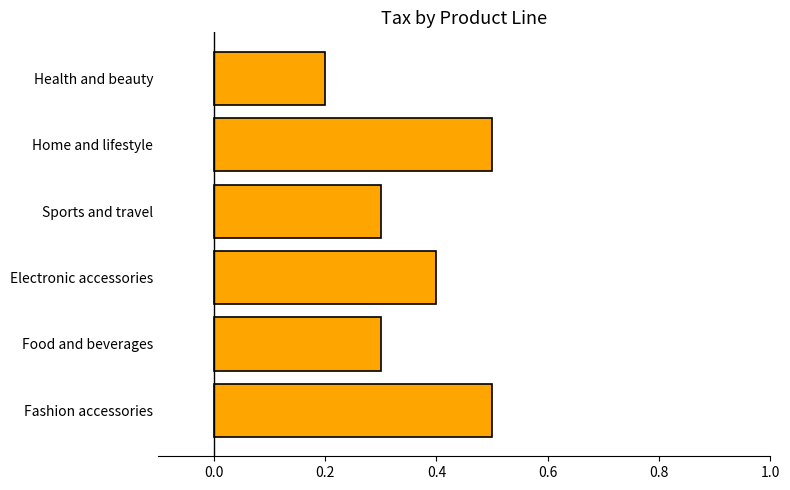

Is it true that the value at Home and lifestyle is 0.3?

False